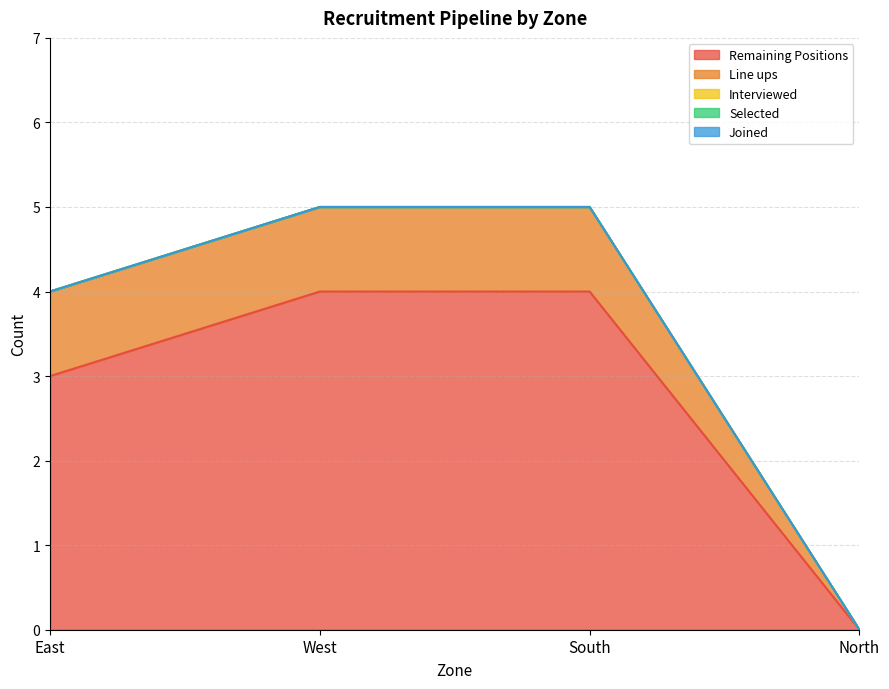

Which series has the largest total across all categories?

Remaining Positions